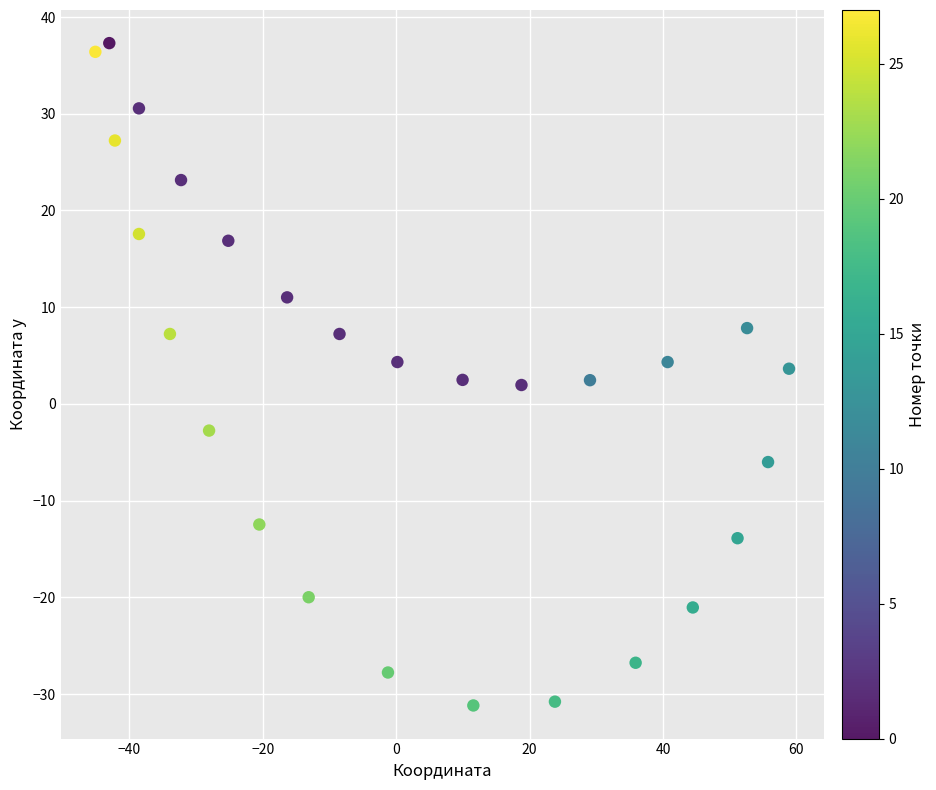

What is the range of Y values (max minus min)?

68.5